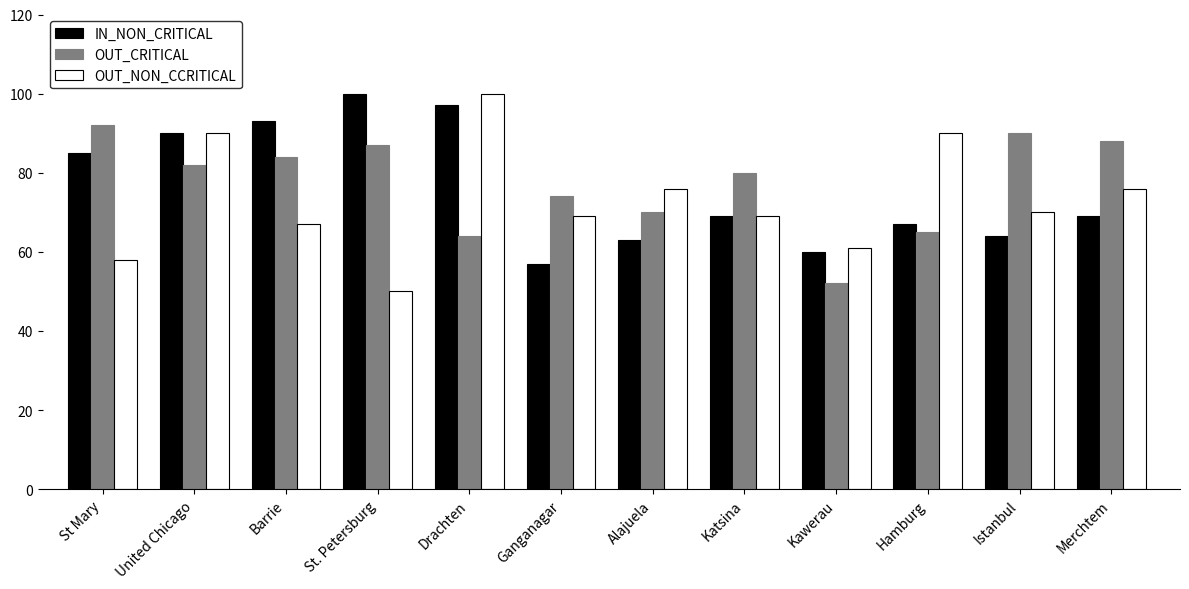

Is it true that OUT_NON_CCRITICAL equals 58 at St Mary?

True